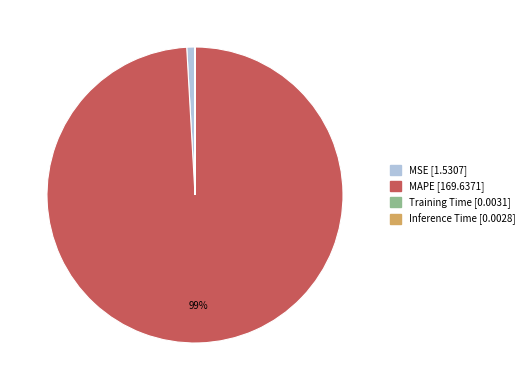

Which slice represents more than half of the pie?

MAPE